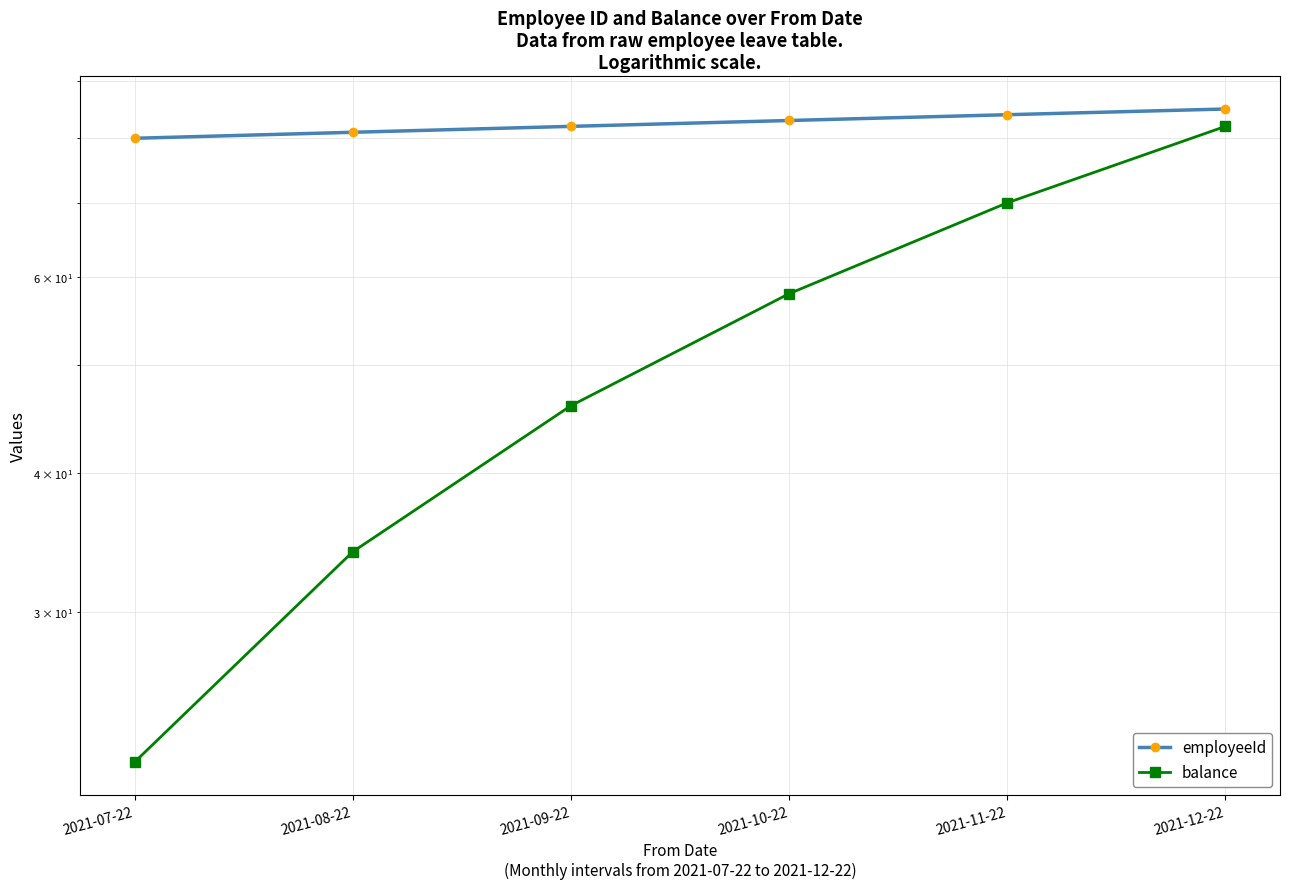

The value of balance at 2021-12-22 is 82. True or false?

True